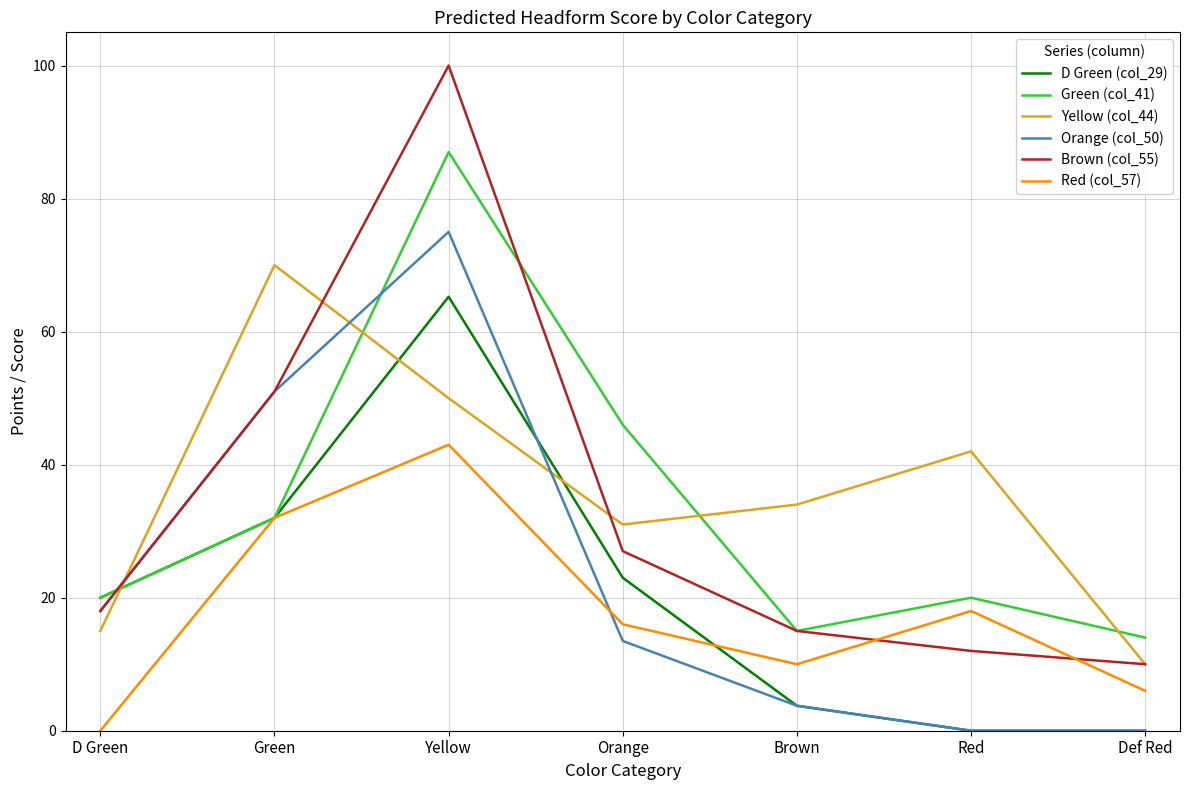

After their last crossing, which series has the higher values: Orange (col_50) or Yellow (col_44)?

Yellow (col_44)